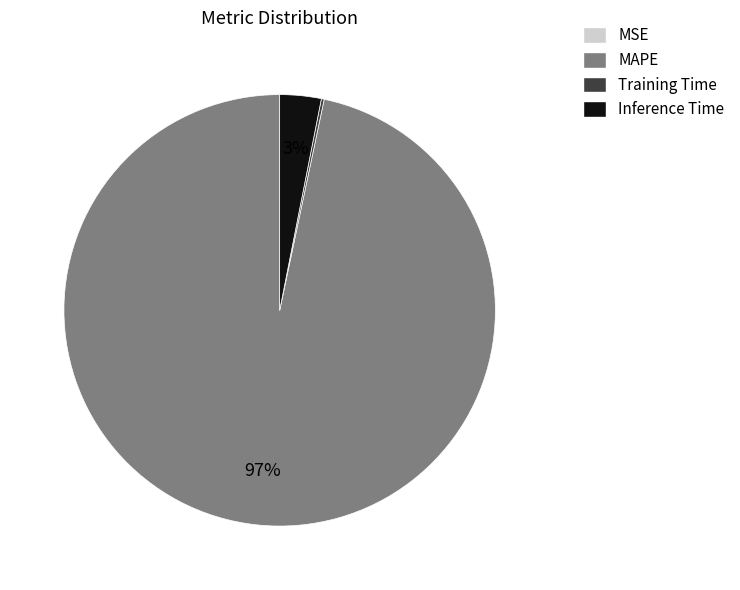

To the nearest percent, what is the difference between the largest and smallest slice percentages?

97%